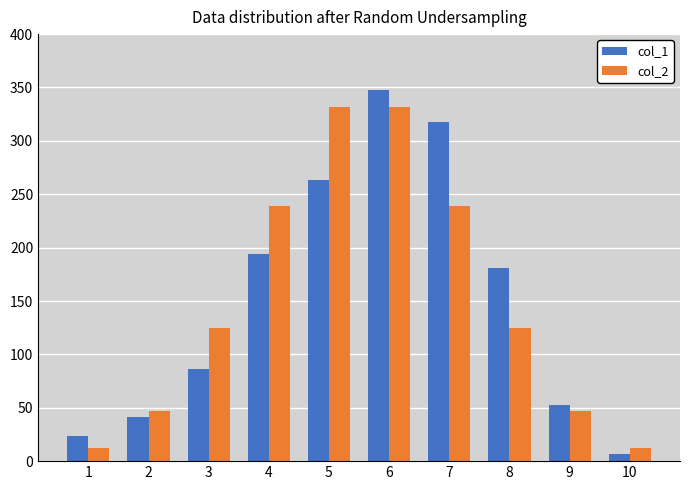

Is it true that col_2 equals 12.6 at 10?

True